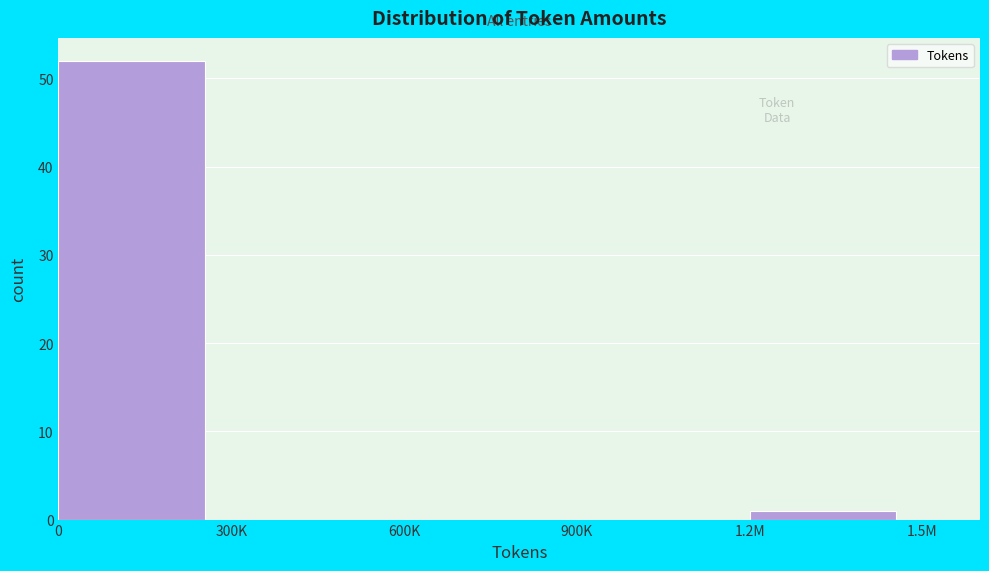

Reading left to right, list all the values displayed in this chart.

0=52	300K=0	600K=0	900K=0	1.2M=1